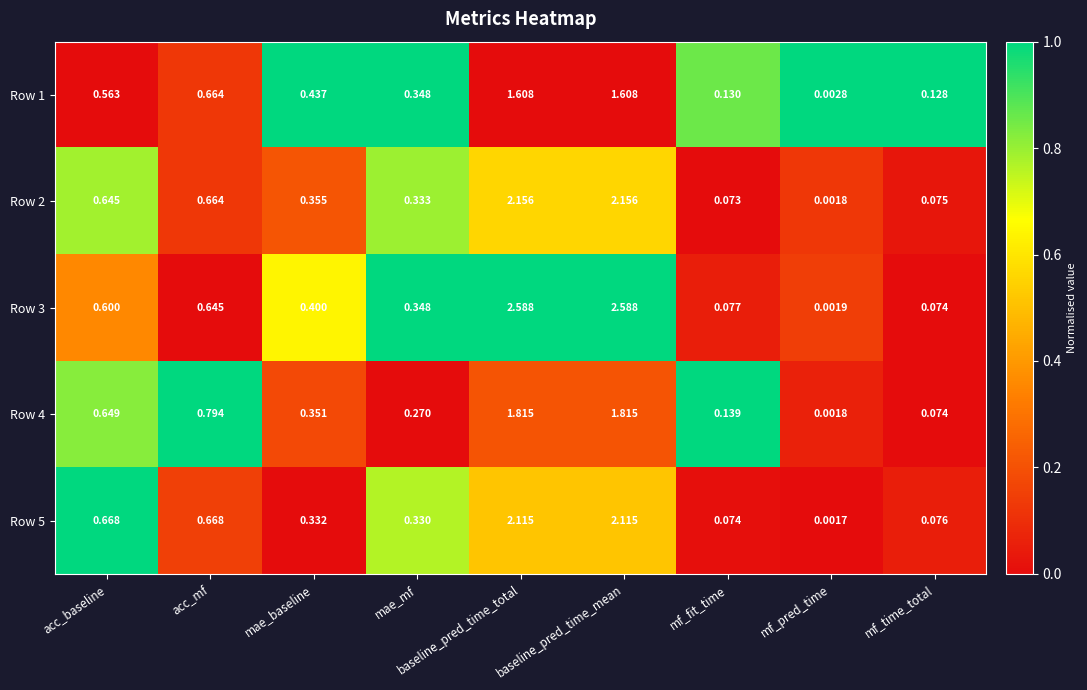

Which label corresponds to the smallest value in the chart?

mf_pred_time